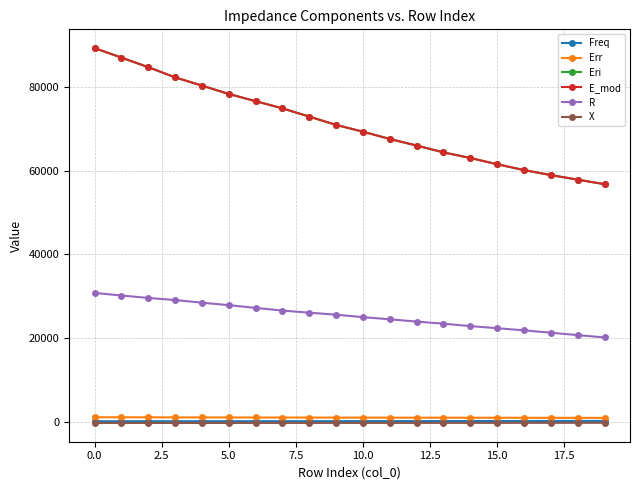

What is the highest value of the Eri series?

89288.7